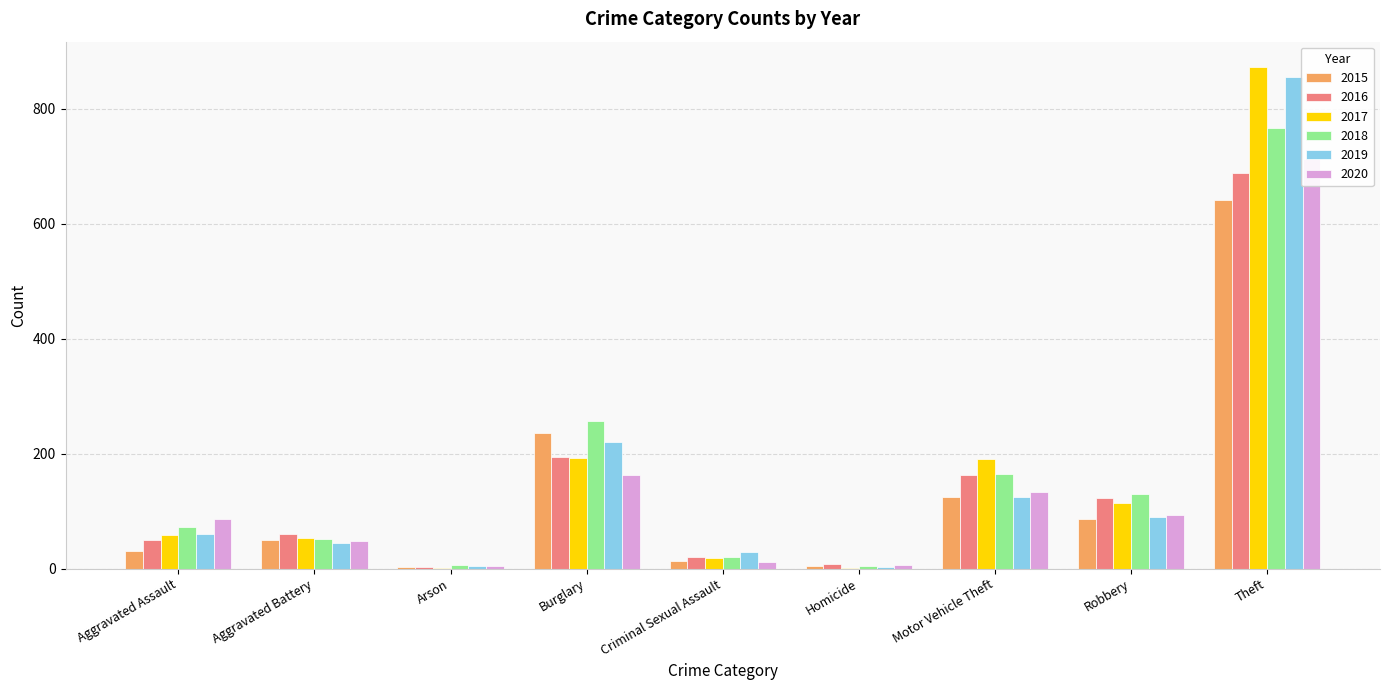

What is the sum of the 2016 values at Burglary and Motor Vehicle Theft?

357